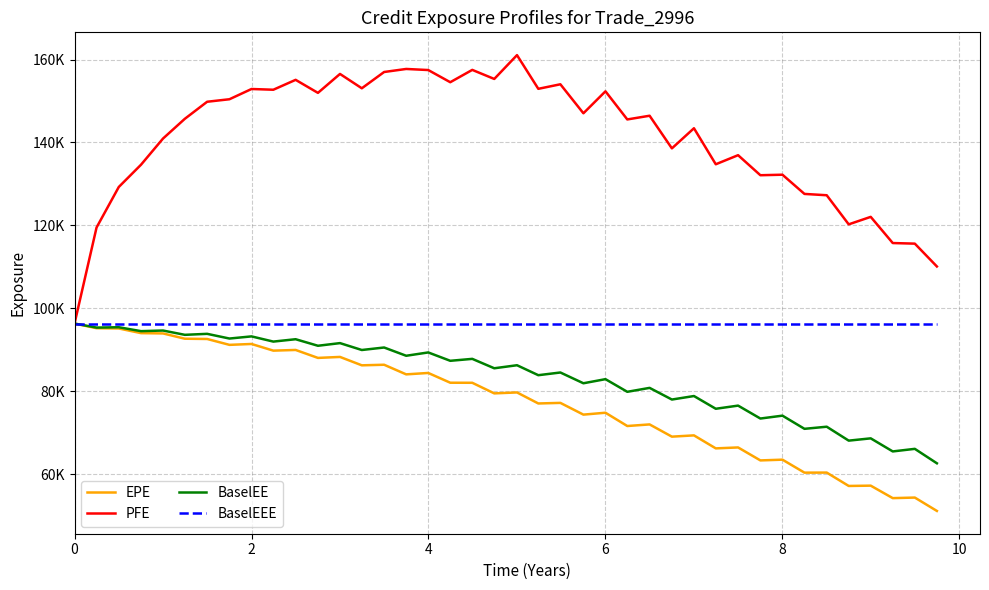

What is the sum of all BaselEEE values?

3853644.0